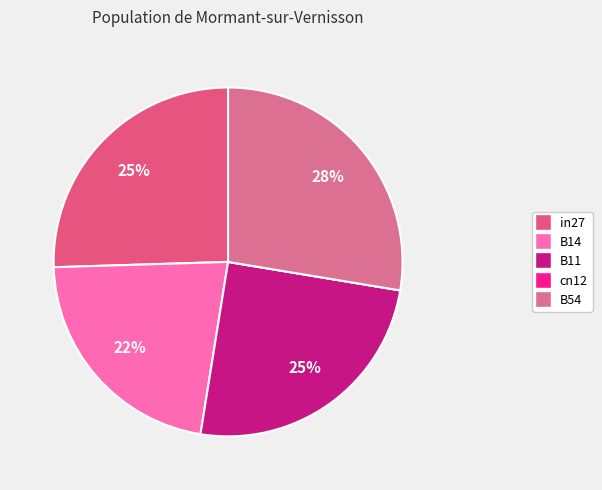

Does cn12 account for over 50% of the chart?

No